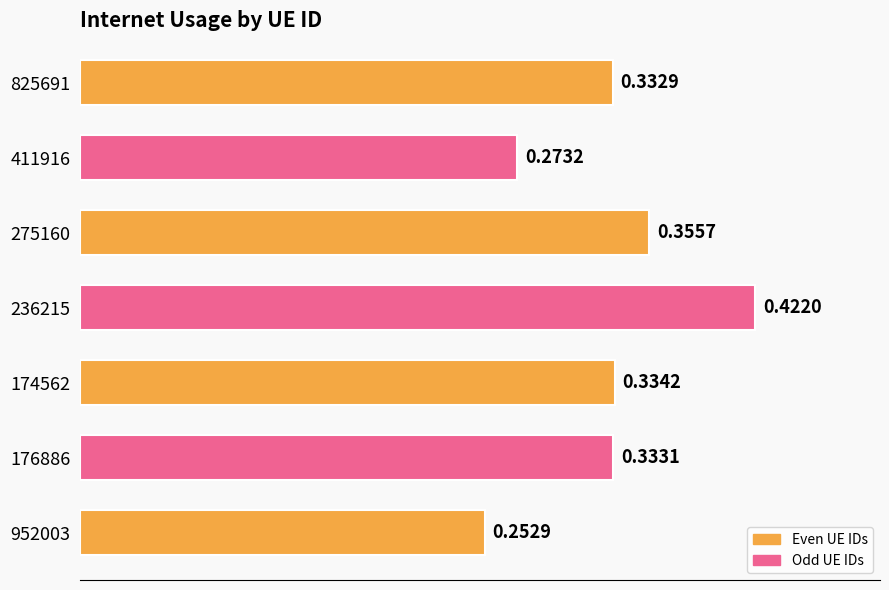

What is the sum of the values at 825691 and 952003?

0.6